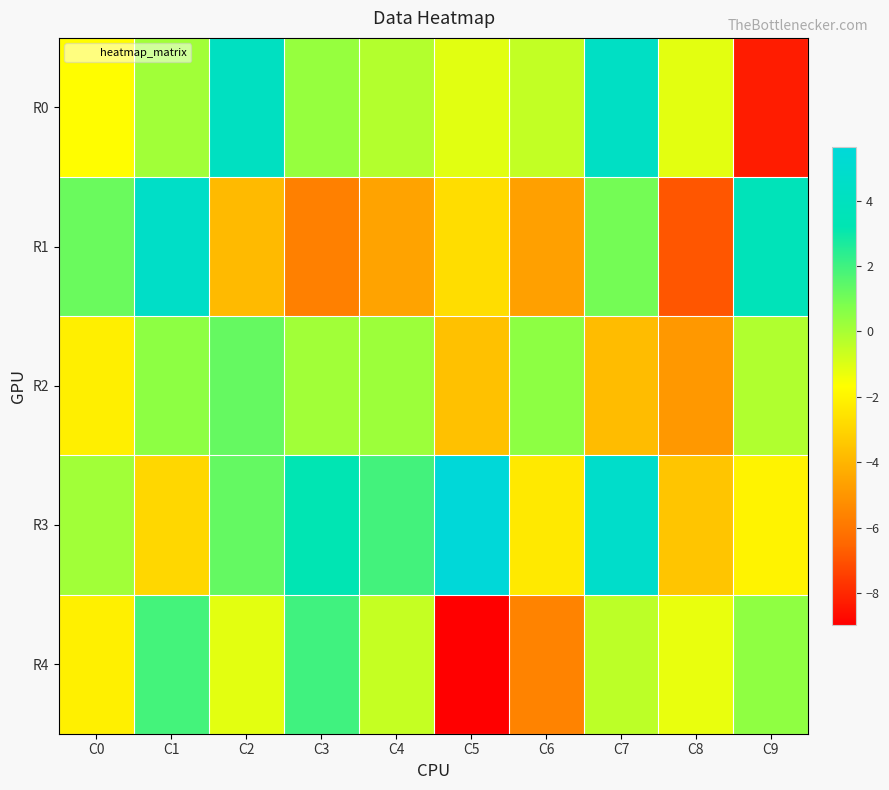

Count the number of categories in the chart.

10